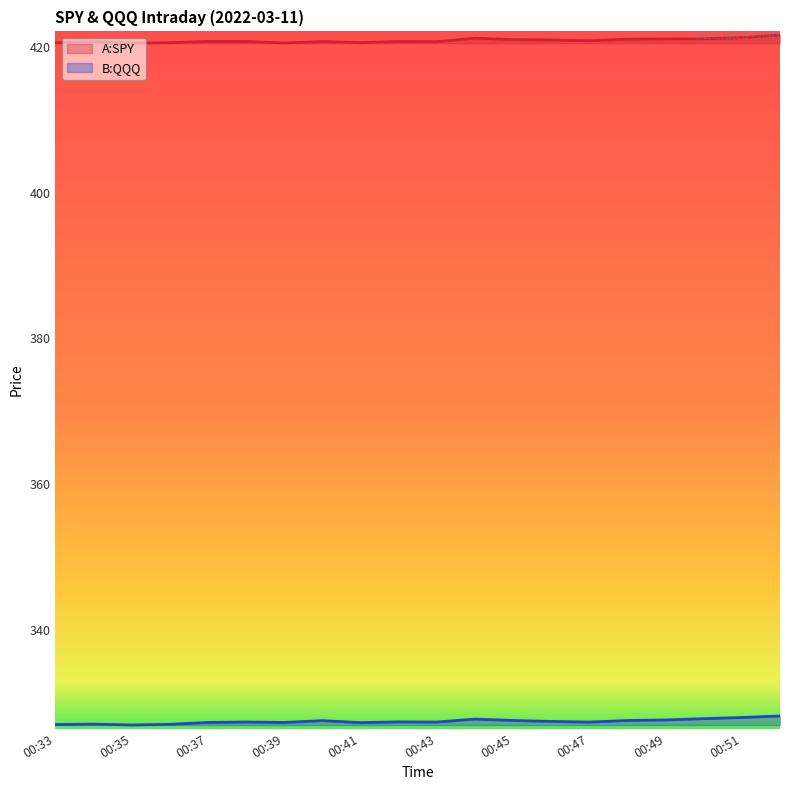

What are all the series names shown in the legend?

A:SPY, B:QQQ